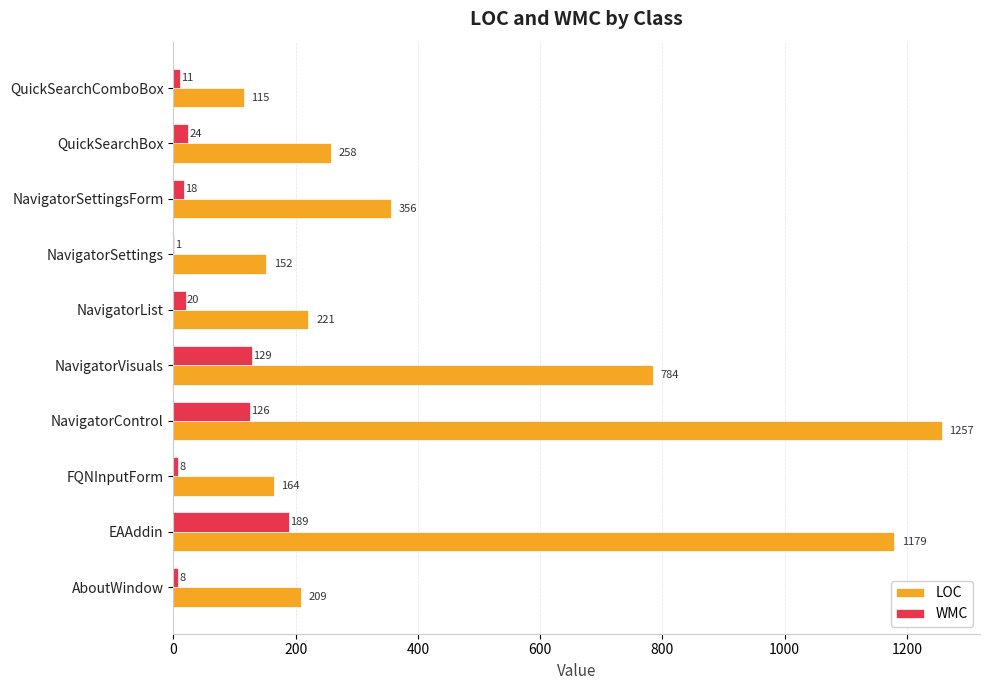

What is the sum of the WMC values at QuickSearchBox and QuickSearchComboBox?

35